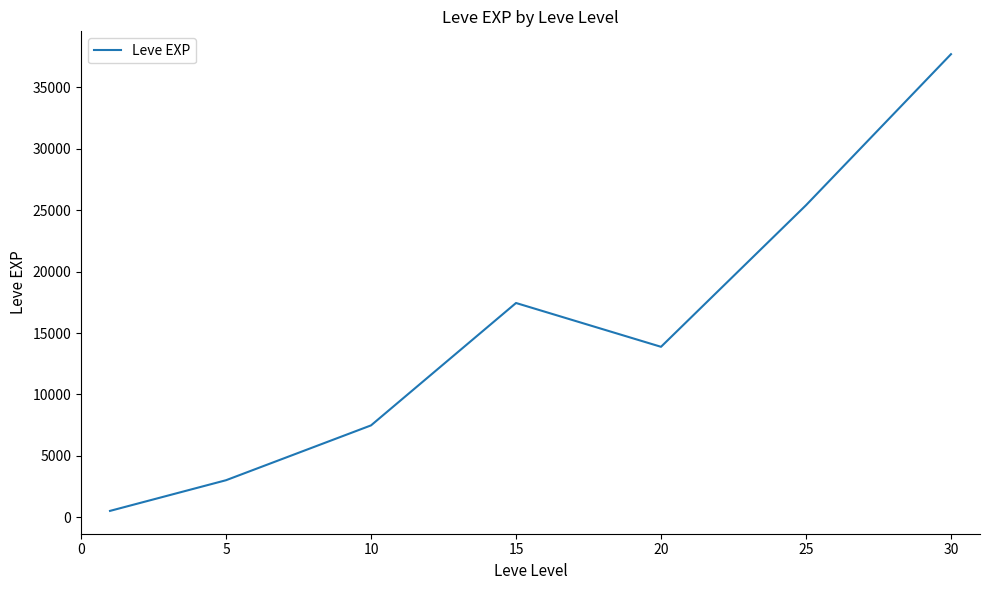

How many distinct data groups are displayed?

1